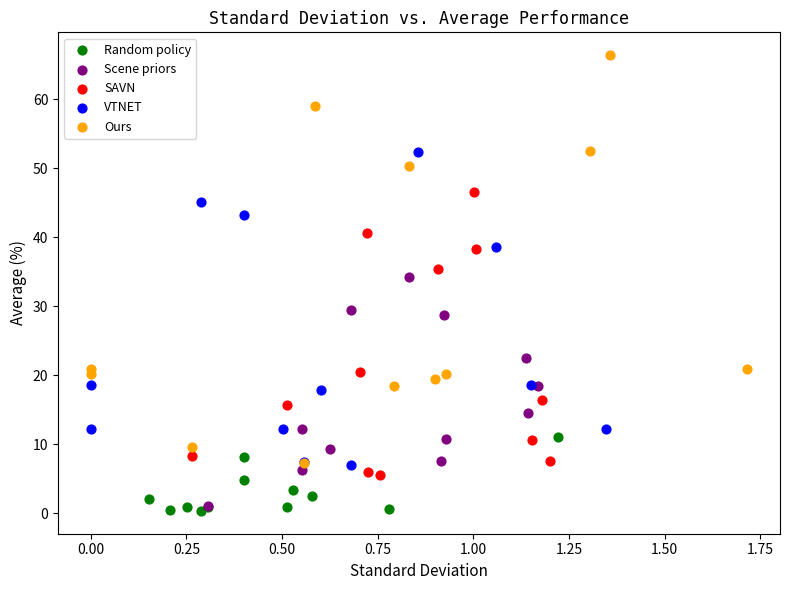

Which series contains the highest Y value?

Ours